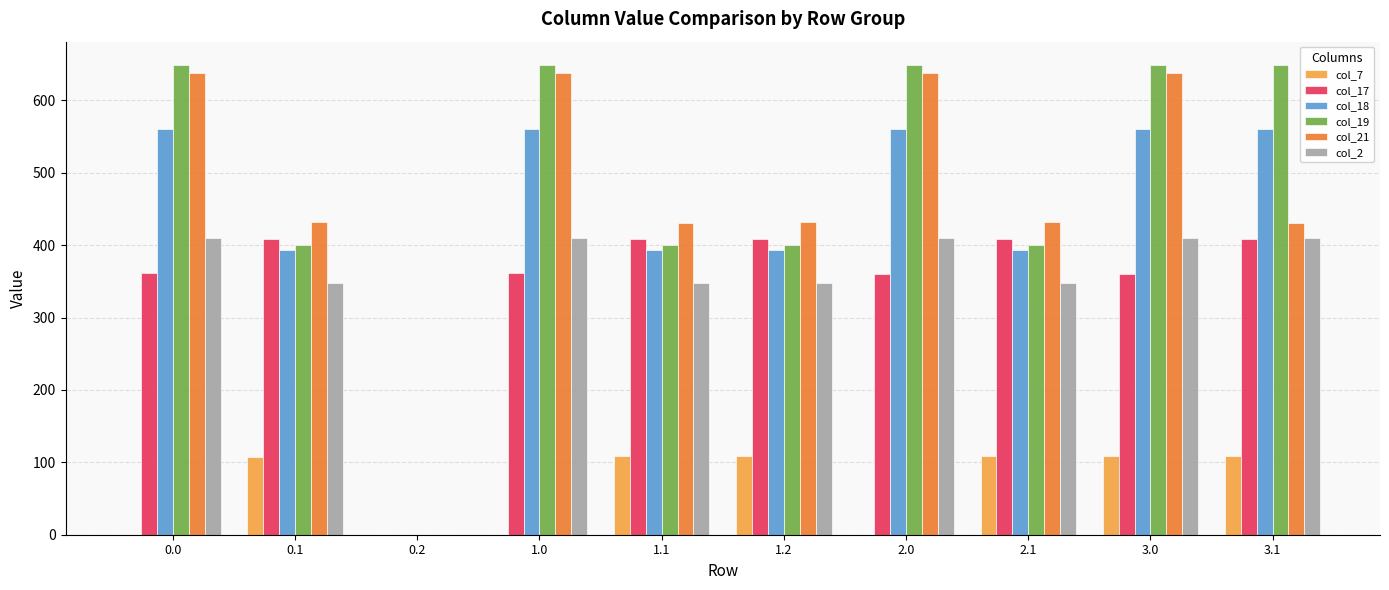

How many categories are shown in the chart?

10